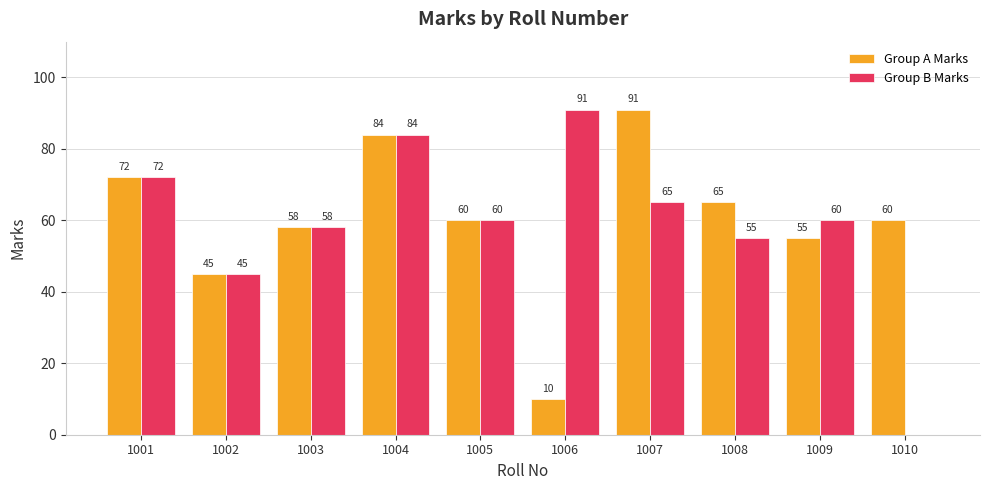

True or false: Group B Marks has a value of 84 at 1004.

True